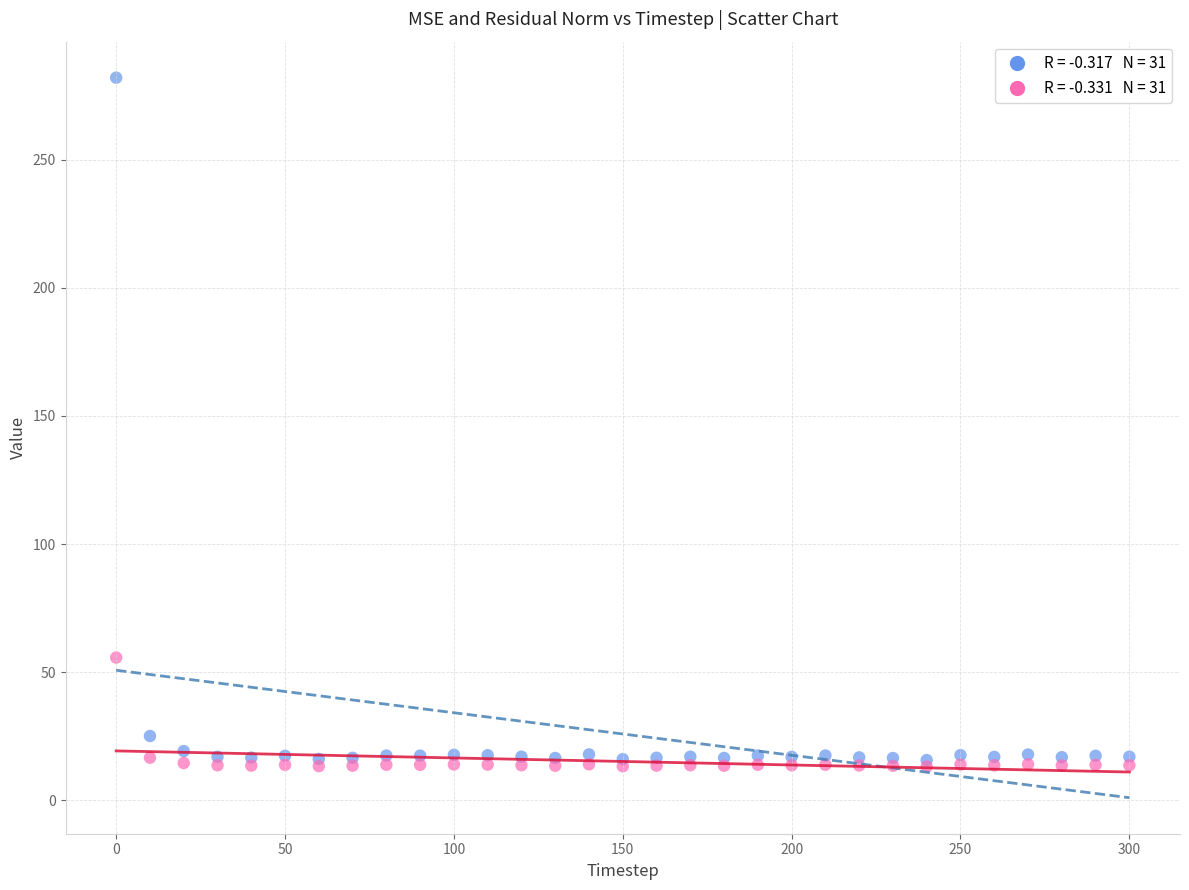

Across all series, what Y value is closest to 147?

55.7